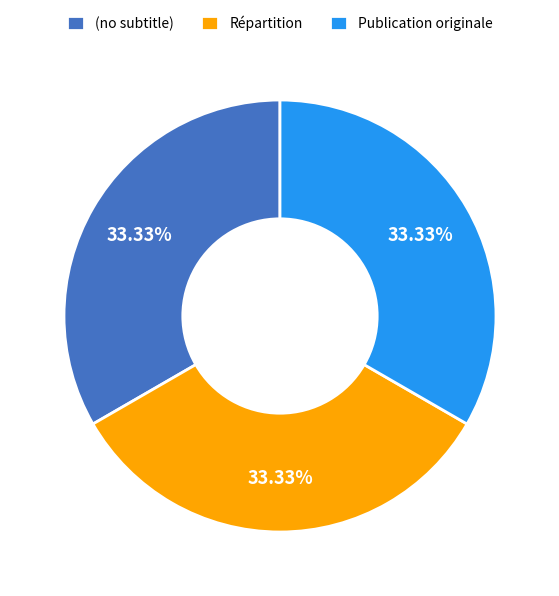

Combined, do Répartition and Publication originale account for over 50%?

Yes